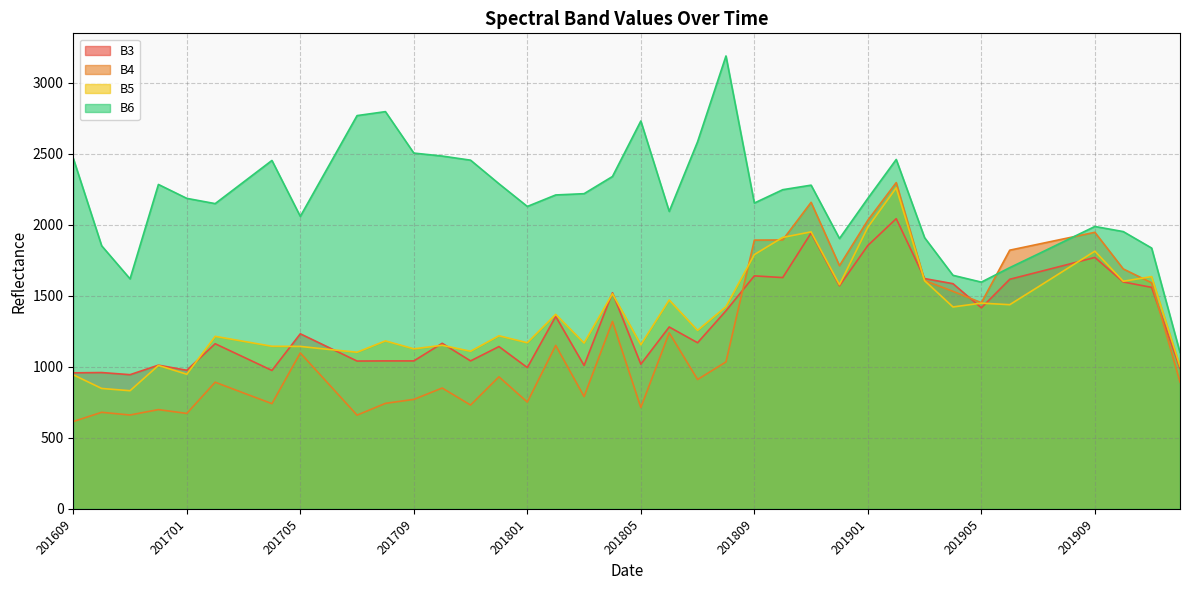

Between 201901 and 201807, which is larger?

201901